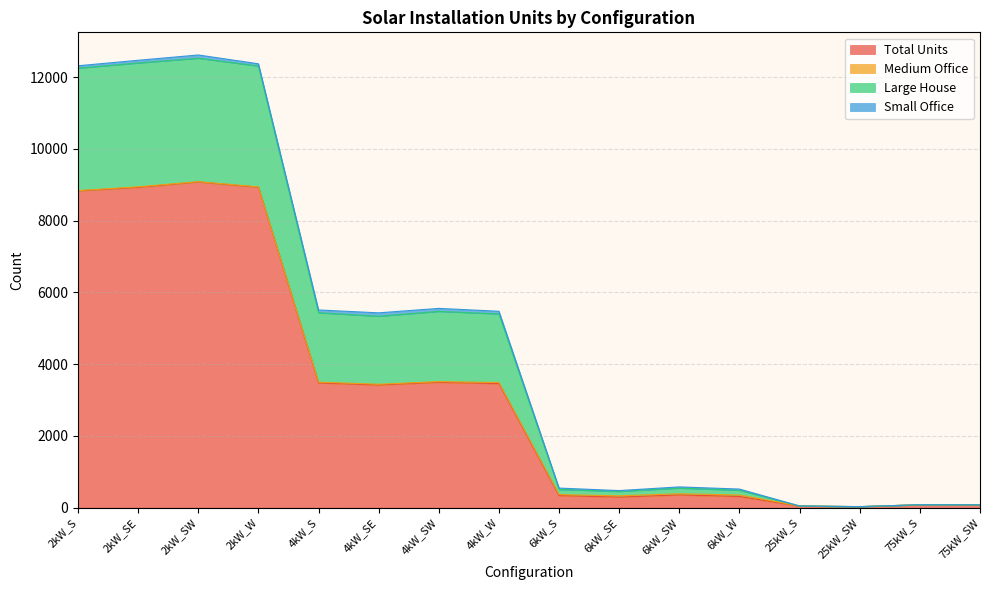

What is the maximum value shown in the chart?

12619